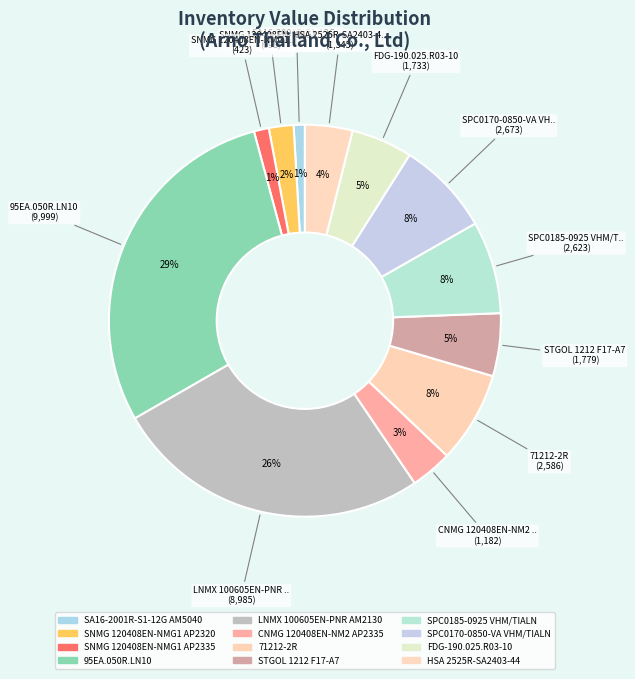

Count the number of slices in the pie.

12